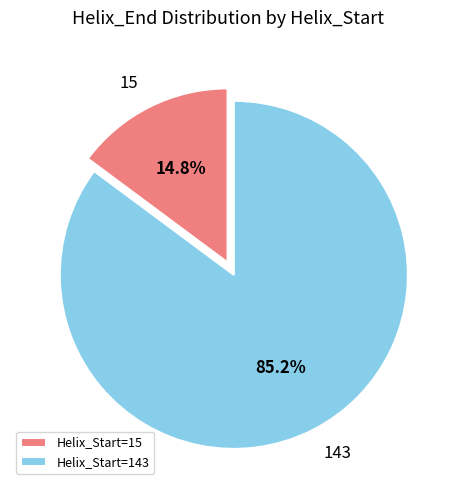

Which category has the smallest portion of the pie?

Helix_Start=15